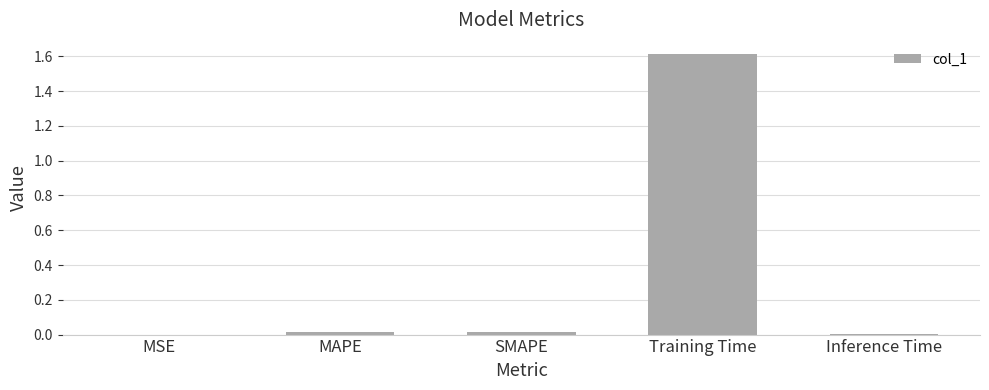

What is the maximum value shown in the chart?

1.6